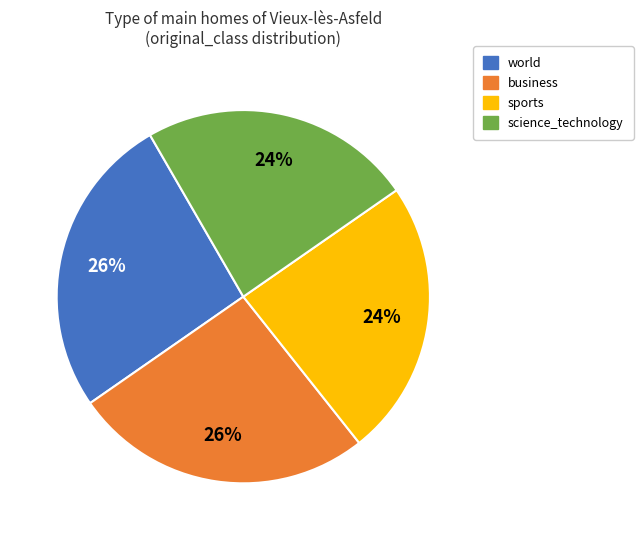

What percentage is the science_technology slice, to the nearest percent?

24%